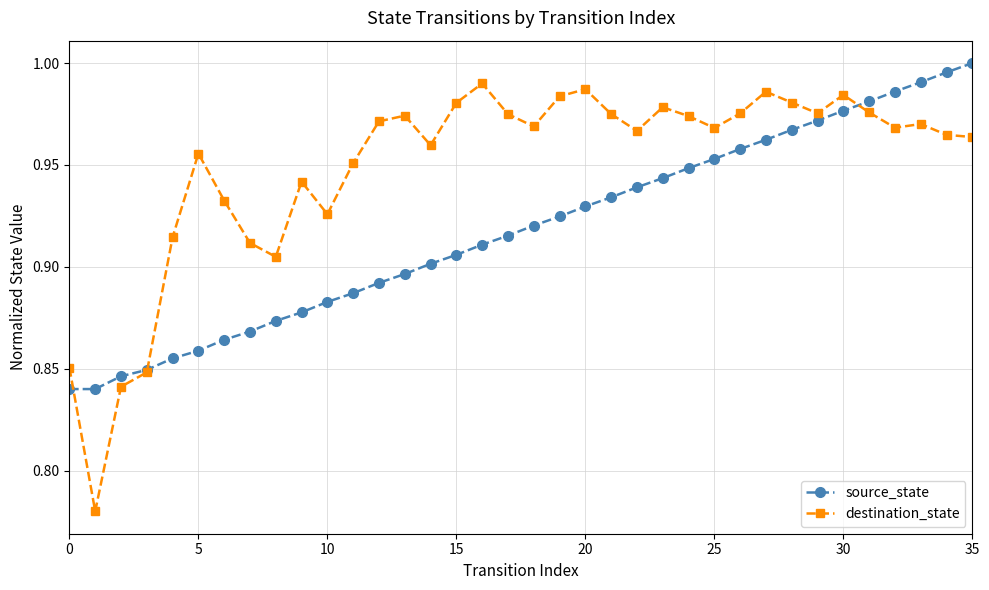

Which series has the widest spread of values?

destination_state